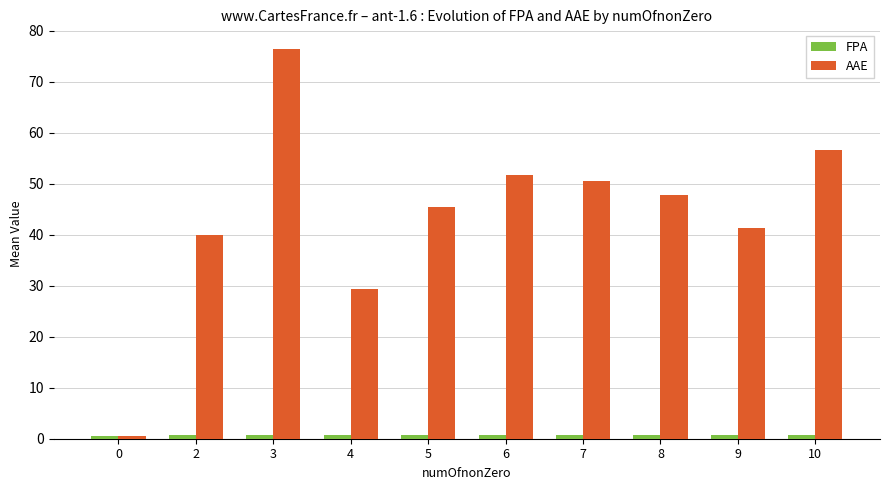

Is the value of AAE at 6 greater than the value of FPA at 5?

Yes